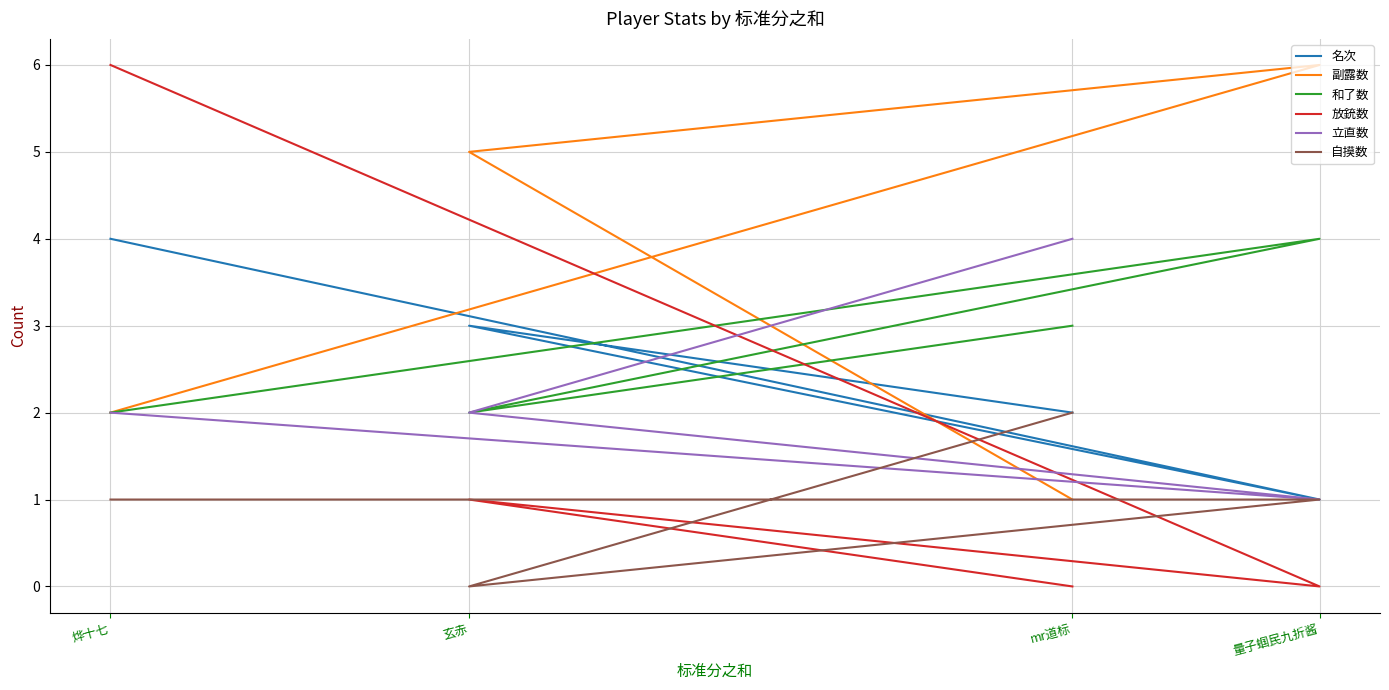

At which category does 和了数 reach its first local peak?

量子蝈民九折酱